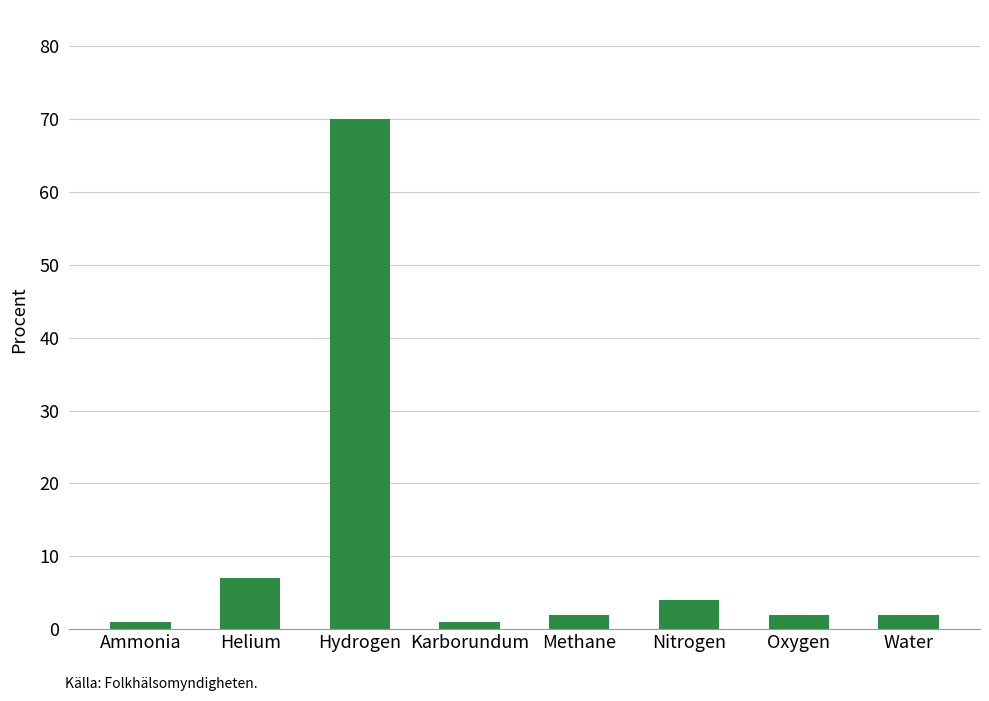

The chart shows a value of 2 at Methane. True or false?

True